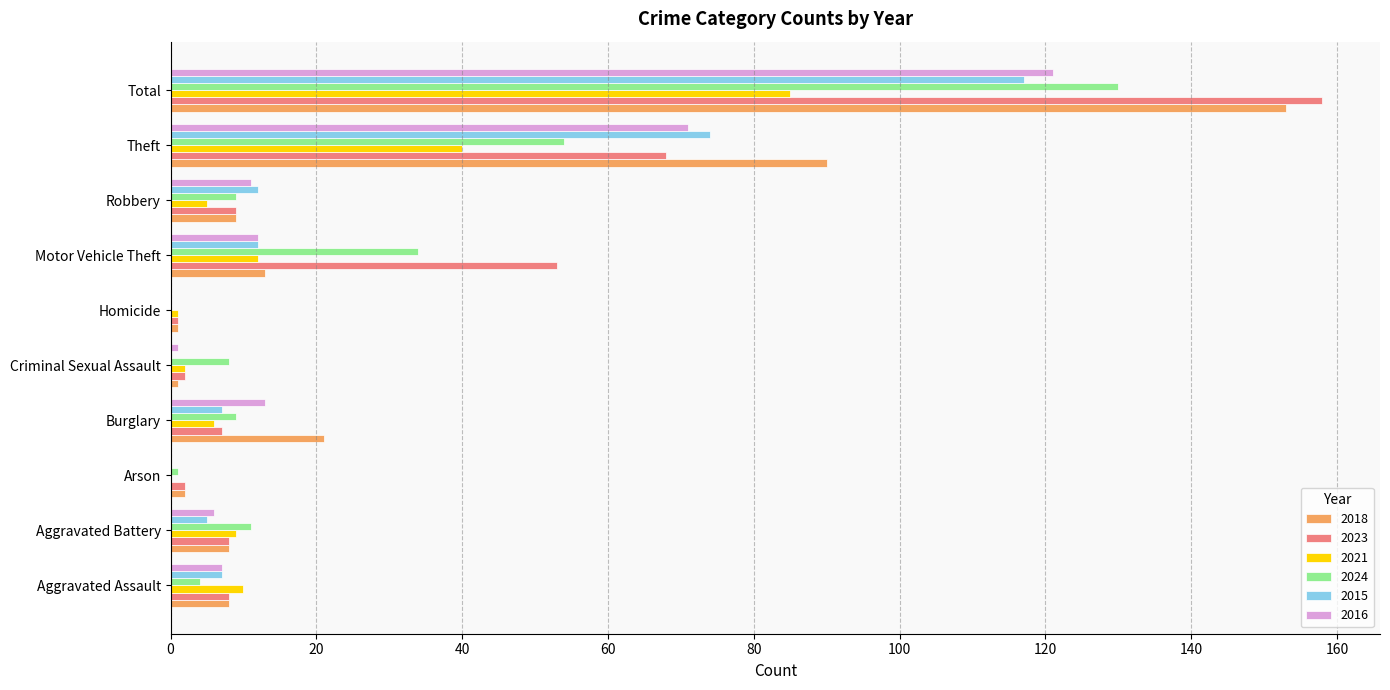

True or false: 2016 has a value of 5 at Motor Vehicle Theft.

False